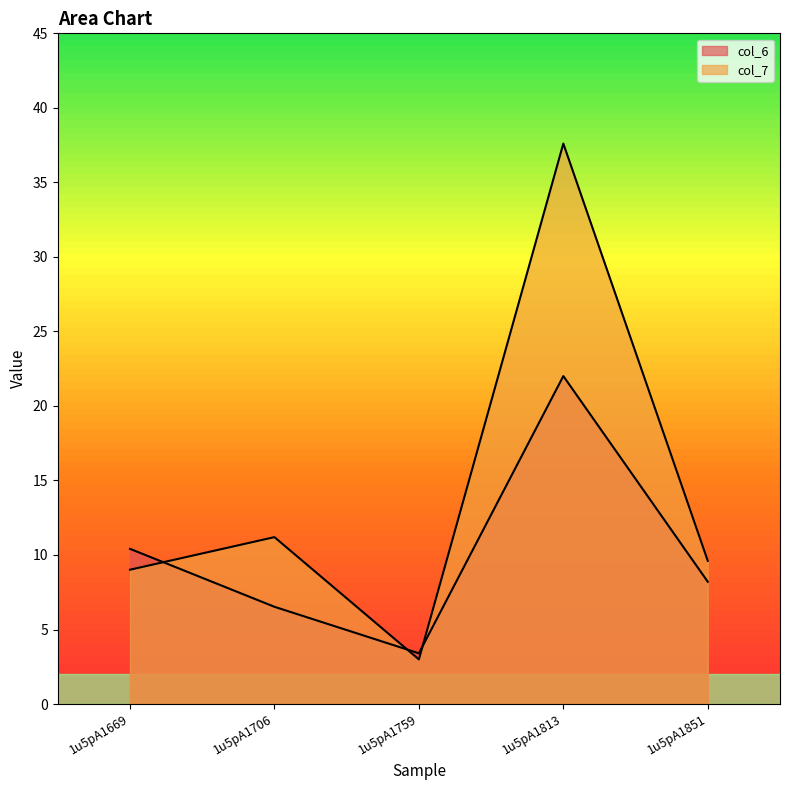

How many data points in col_6 are above 8?

3